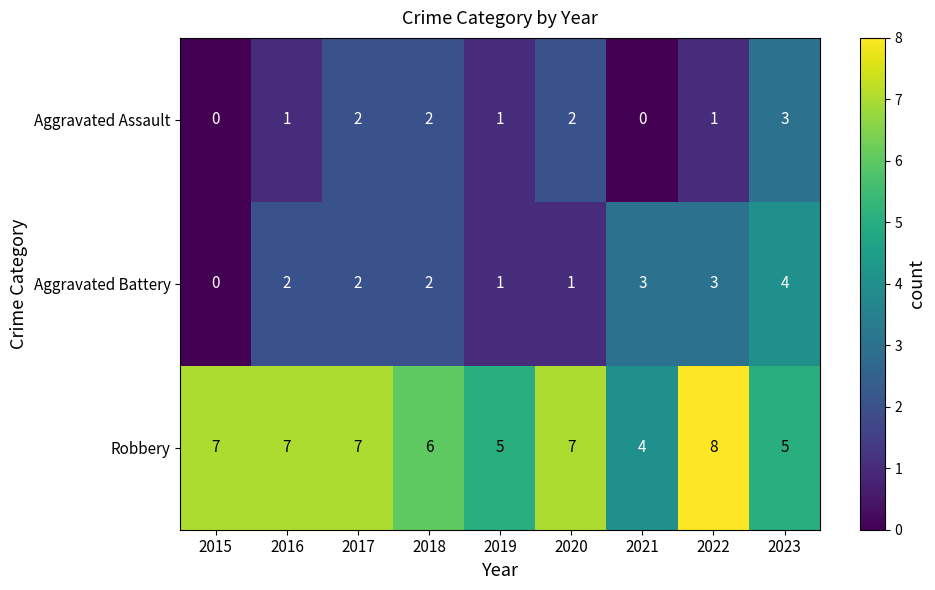

What is the difference between the highest and lowest values at 2016?

6